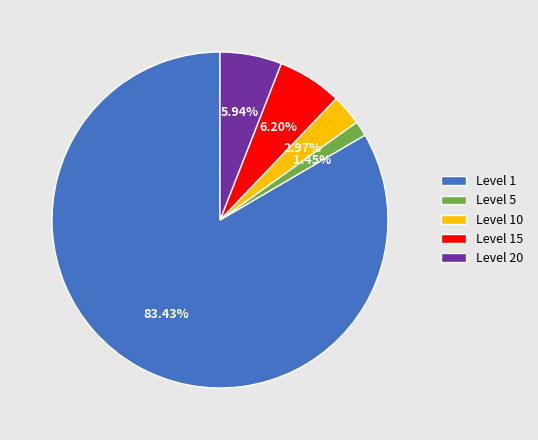

Is there any slice that represents more than half of the pie?

Yes